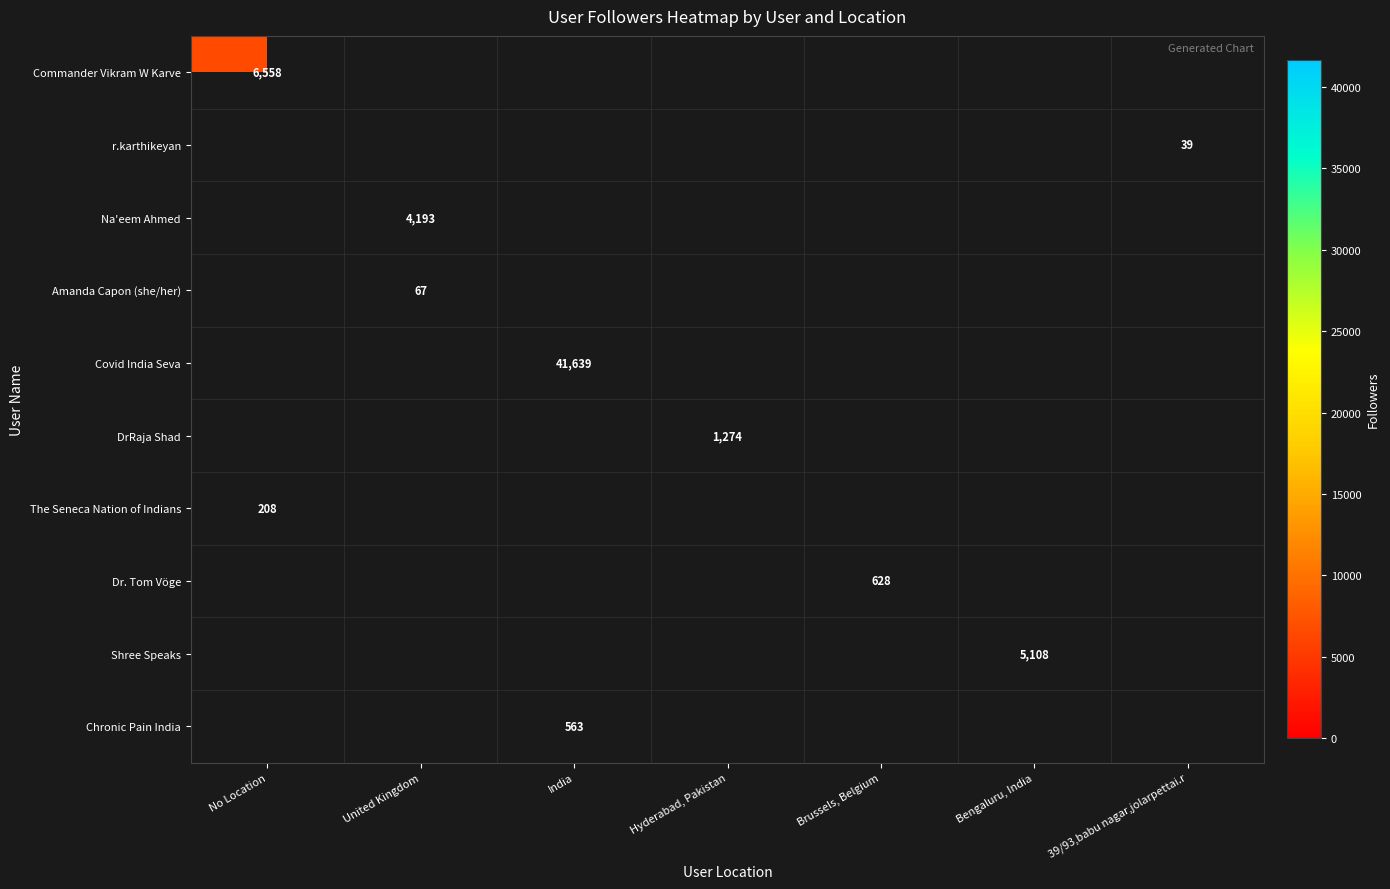

At how many categories does at least one series exceed 10585?

1